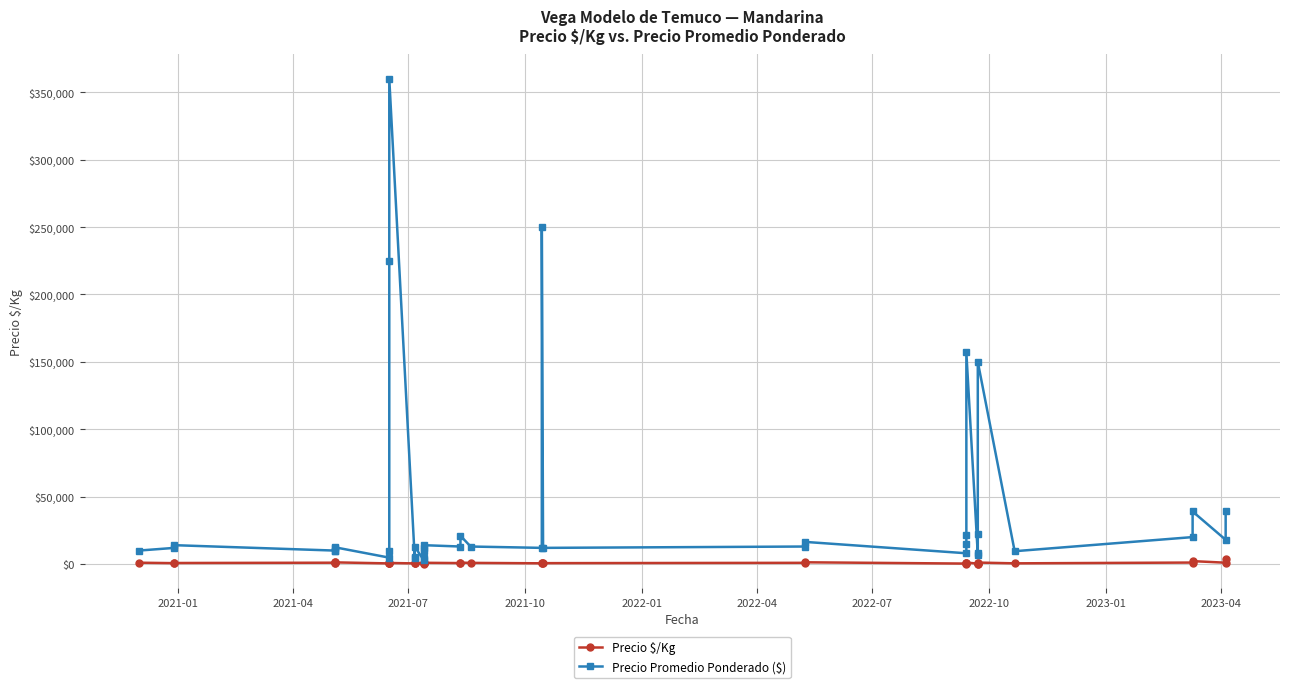

What is the maximum value shown in the chart?

360000